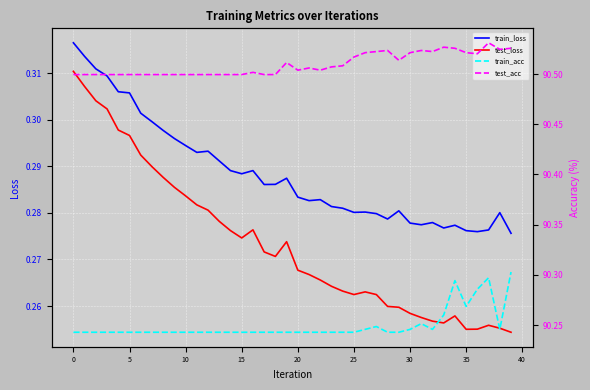

True or false: train_loss and test_loss cross at least once.

False